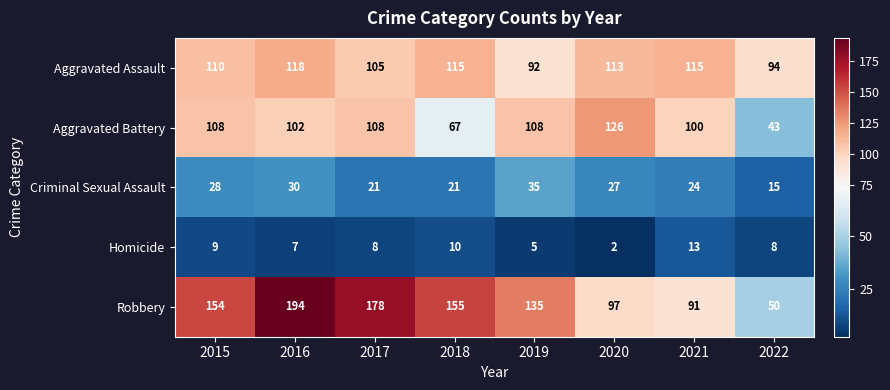

Is it true that Aggravated Assault equals 141 at 2017?

False